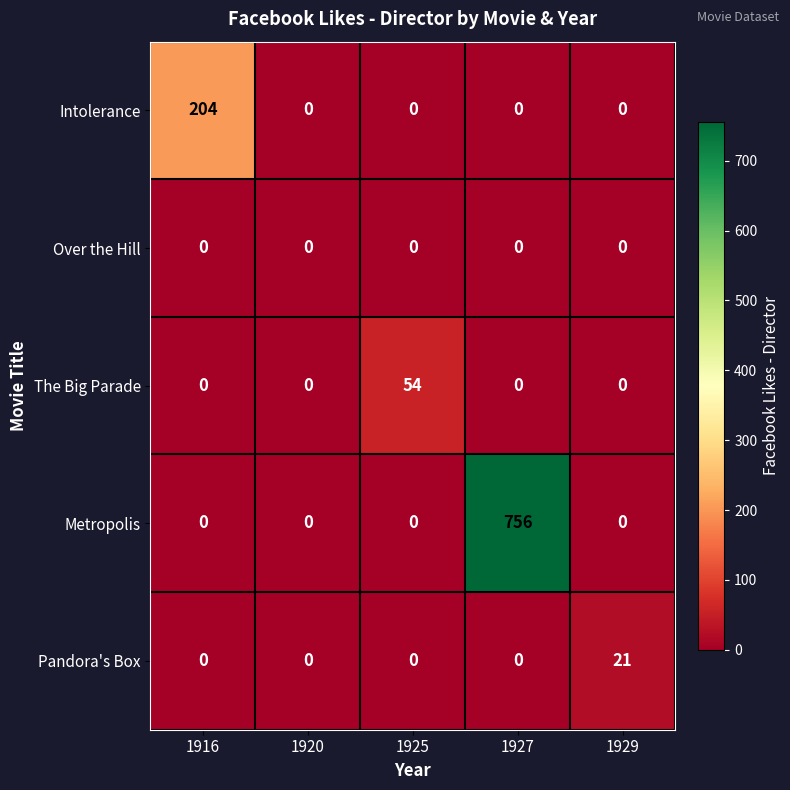

The value of Metropolis at 1916 is 0. True or false?

True